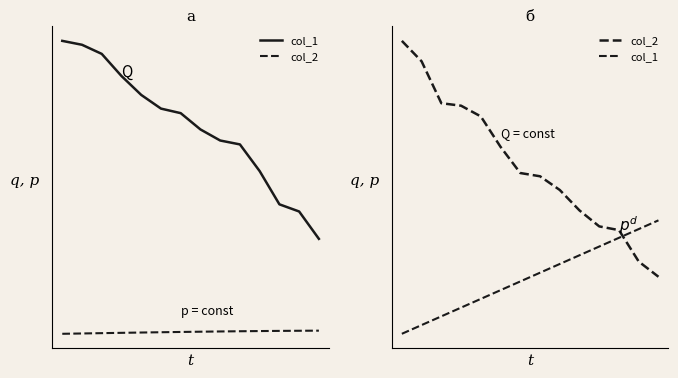

Between which two adjacent categories do col_1 and col_2 first intersect?

11 and 12